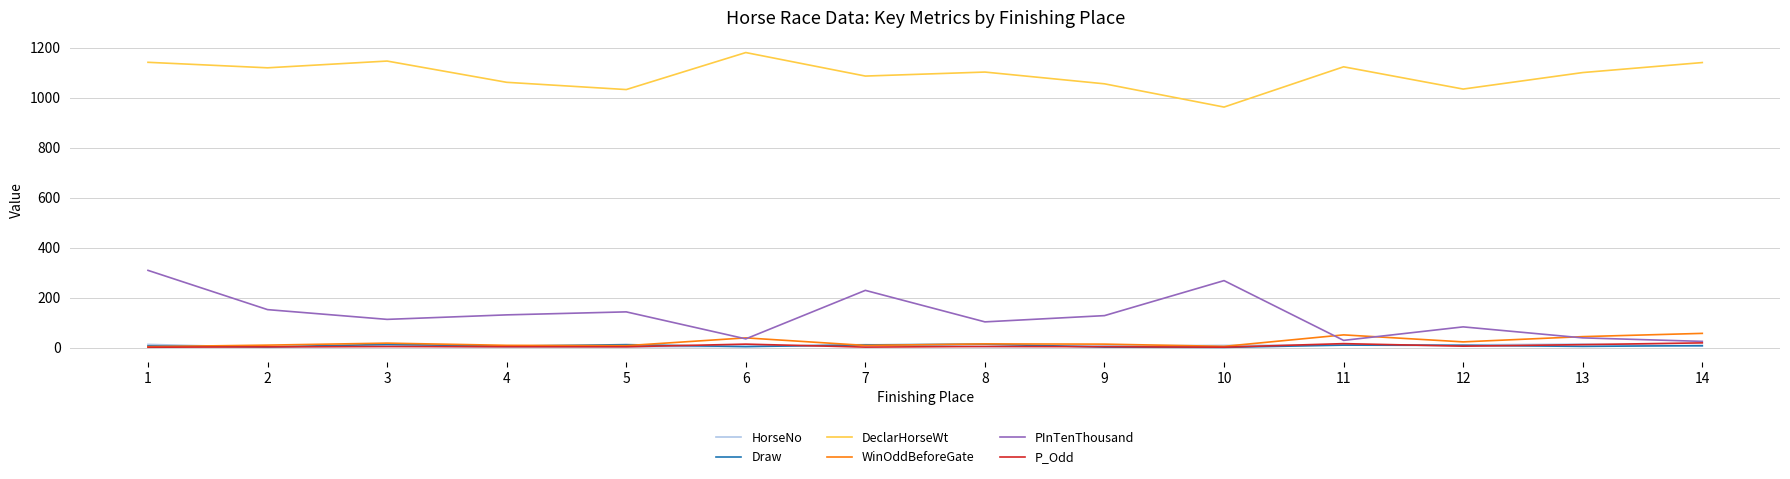

What is the maximum value shown in the chart?

1180.0